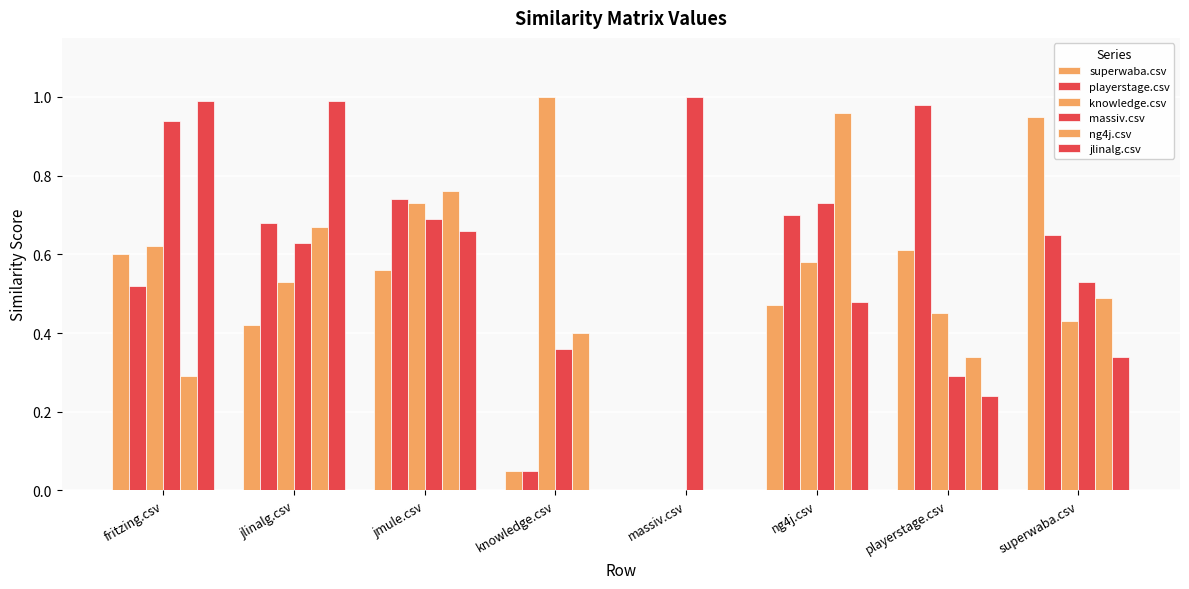

Does the chart contain stacked bars?

No